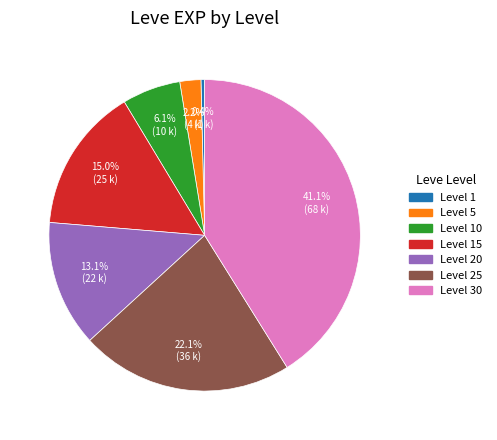

To the nearest percent, what percentage of the pie is Level 10?

6%